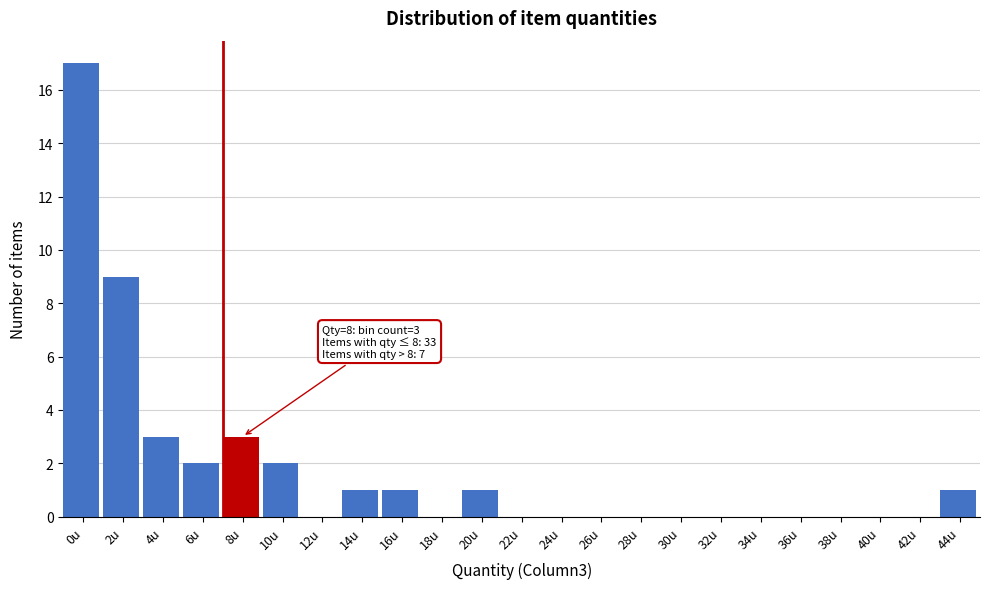

Reading left to right, list all the values displayed in this chart.

0u=17	2u=9	4u=3	6u=2	8u=3	10u=2	12u=0	14u=1	16u=1	18u=0	20u=1	22u=0	24u=0	26u=0	28u=0	30u=0	32u=0	34u=0	36u=0	38u=0	40u=0	42u=0	44u=1